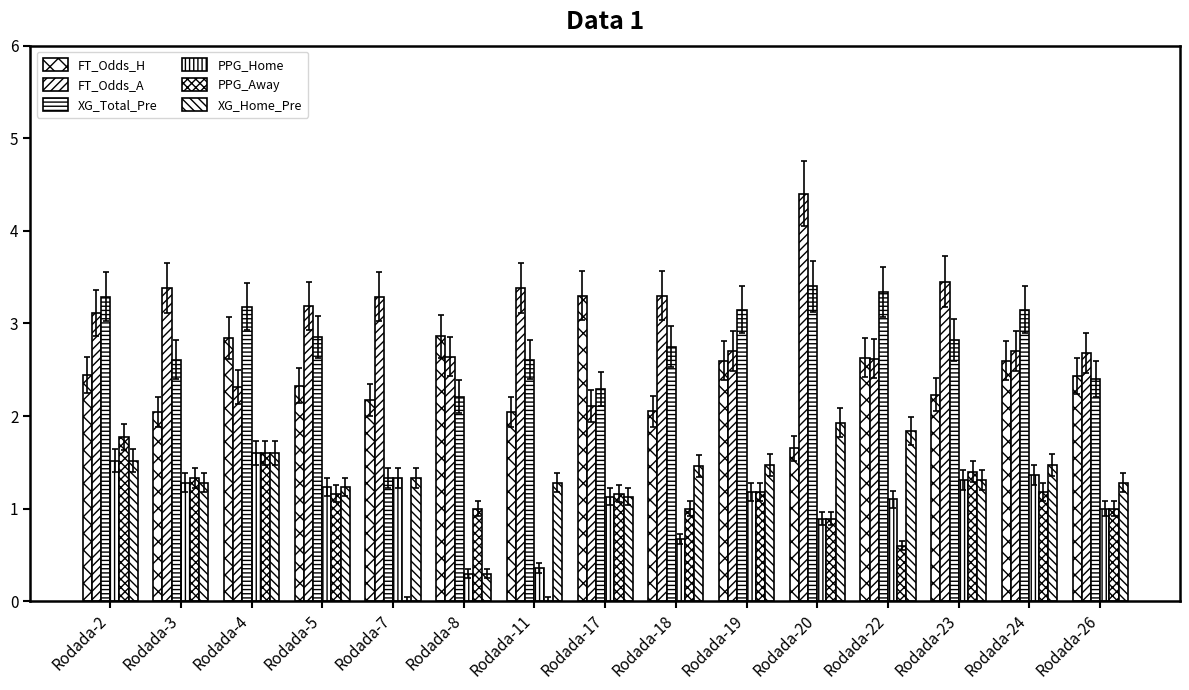

Which series changed the most between Rodada-18 and Rodada-19?

FT_Odds_A